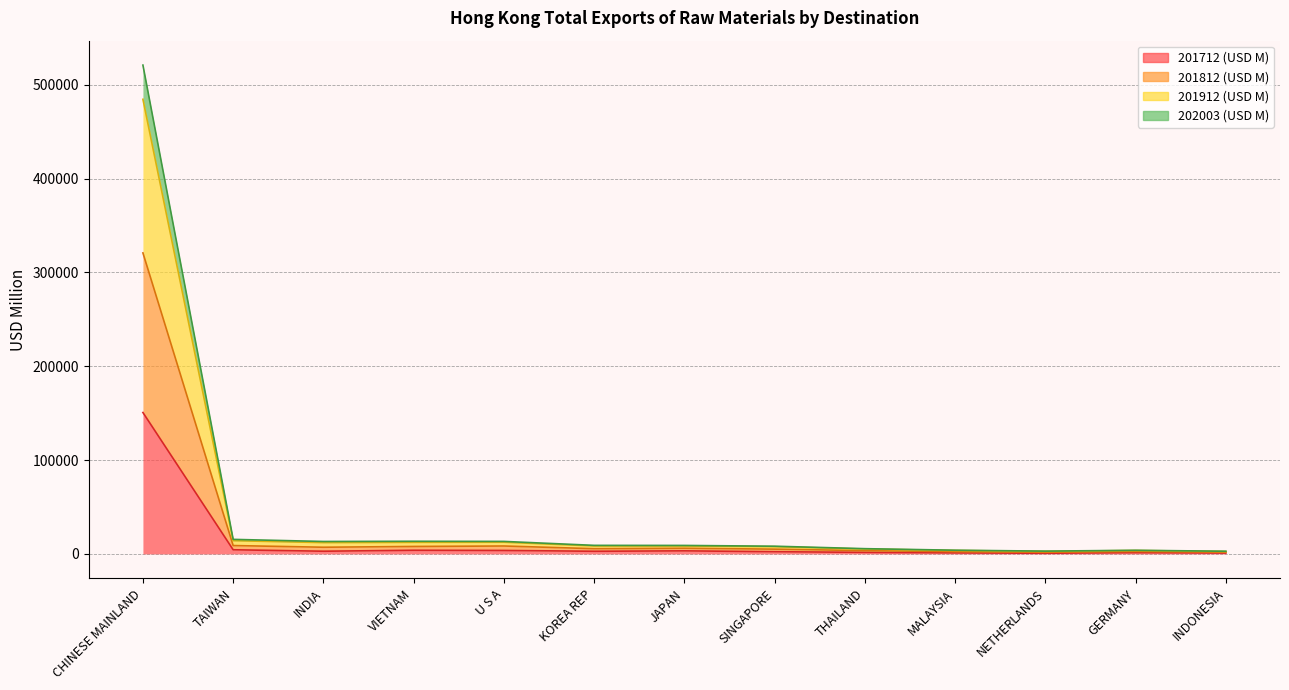

At which category is the sum across all series the highest?

CHINESE MAINLAND